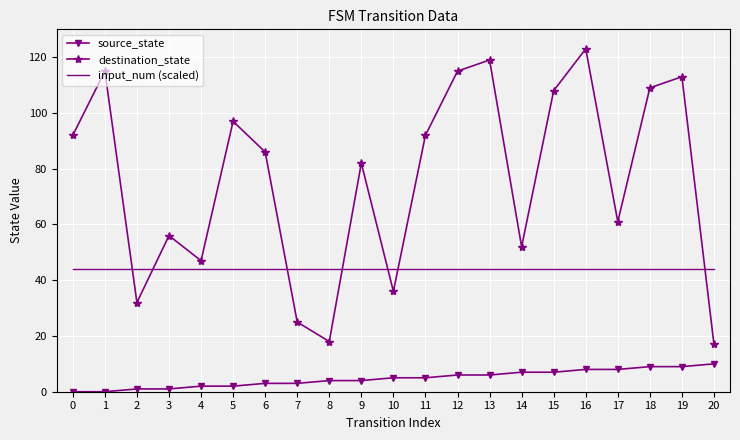

The value of destination_state at 4 is 80. True or false?

False